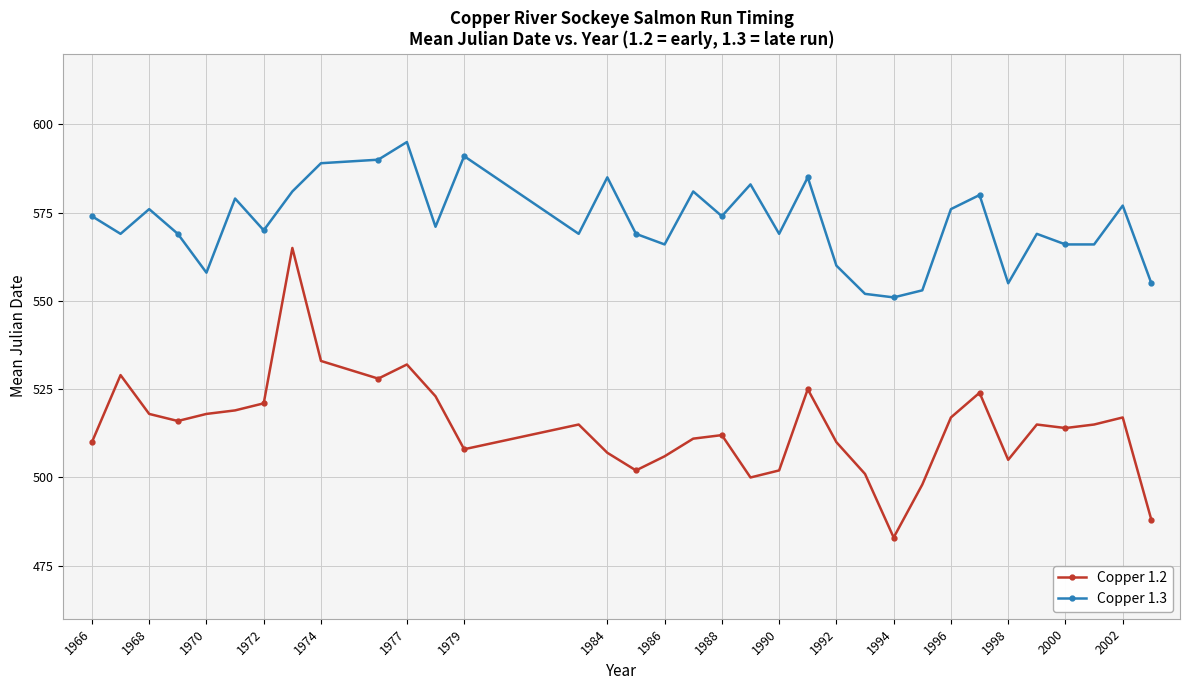

How many lines are shown in the chart?

2